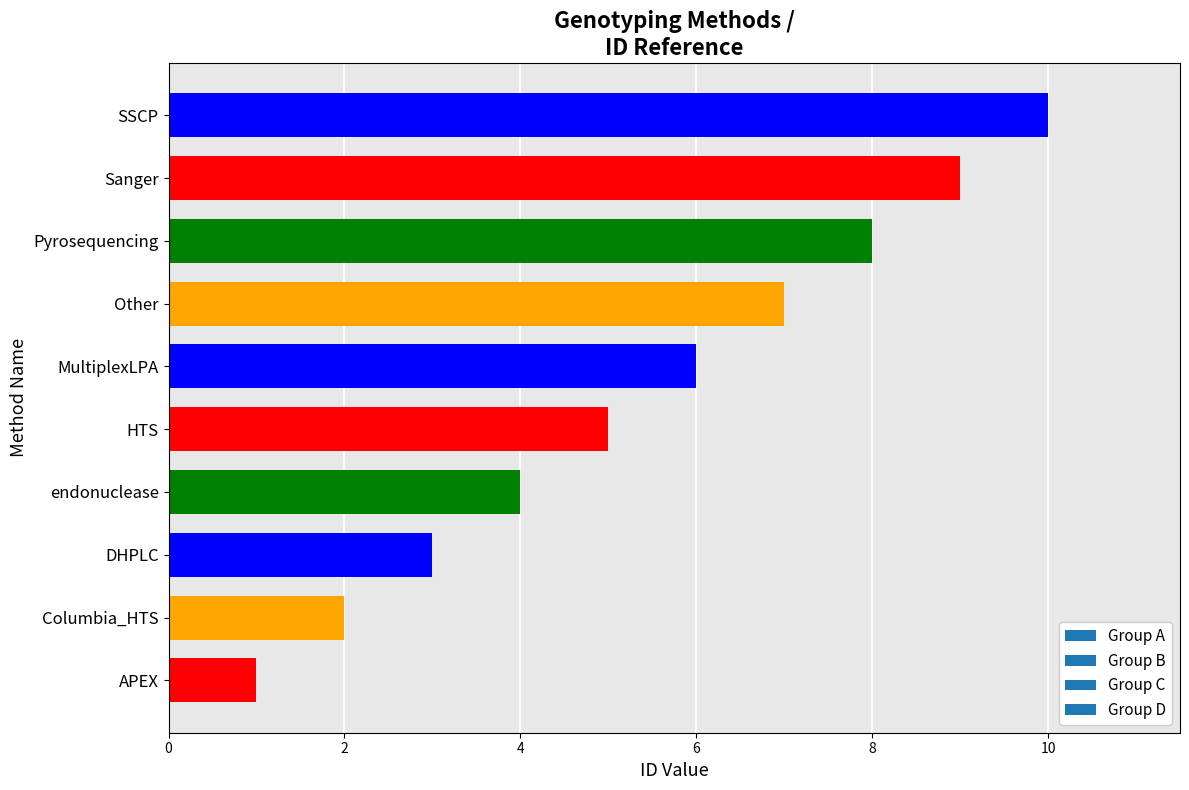

Read the value at SSCP.

10